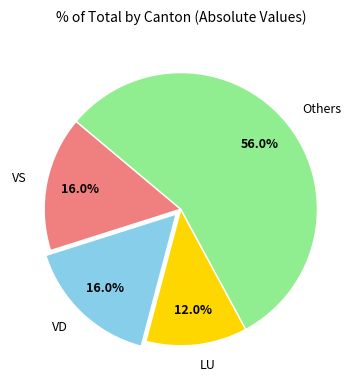

Do VS and Others together represent more than half of the pie?

Yes